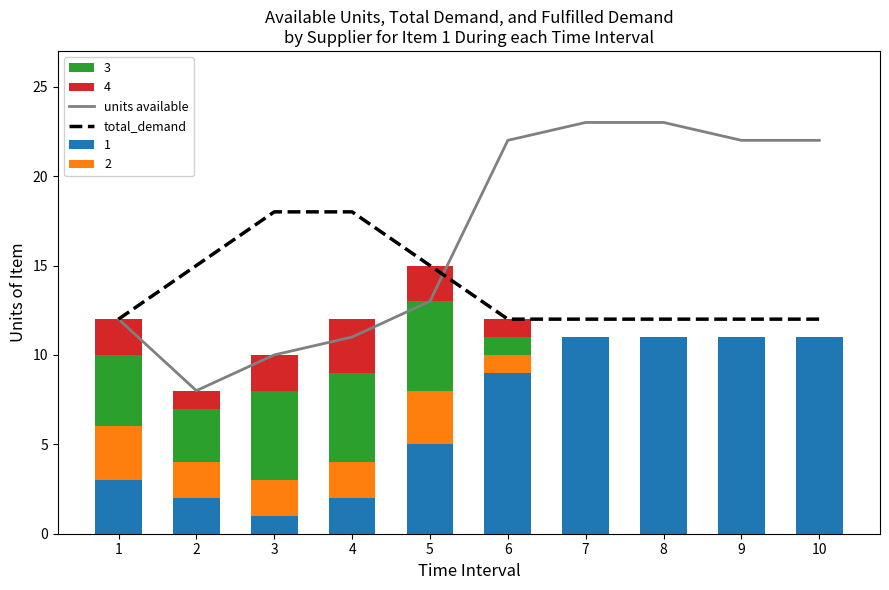

Rank the categories by units available value from highest to lowest.

7, 8, 6, 9, 10, 5, 1, 4, 3, 2